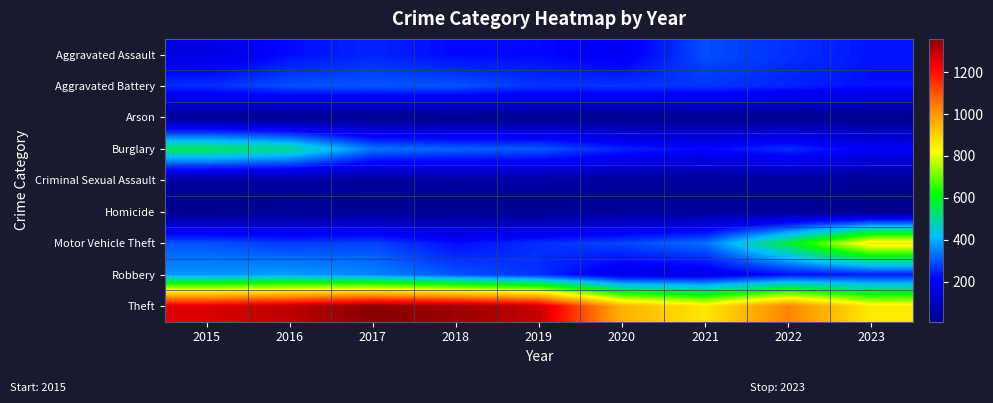

Between 2022 and 2021, which is larger?

2021